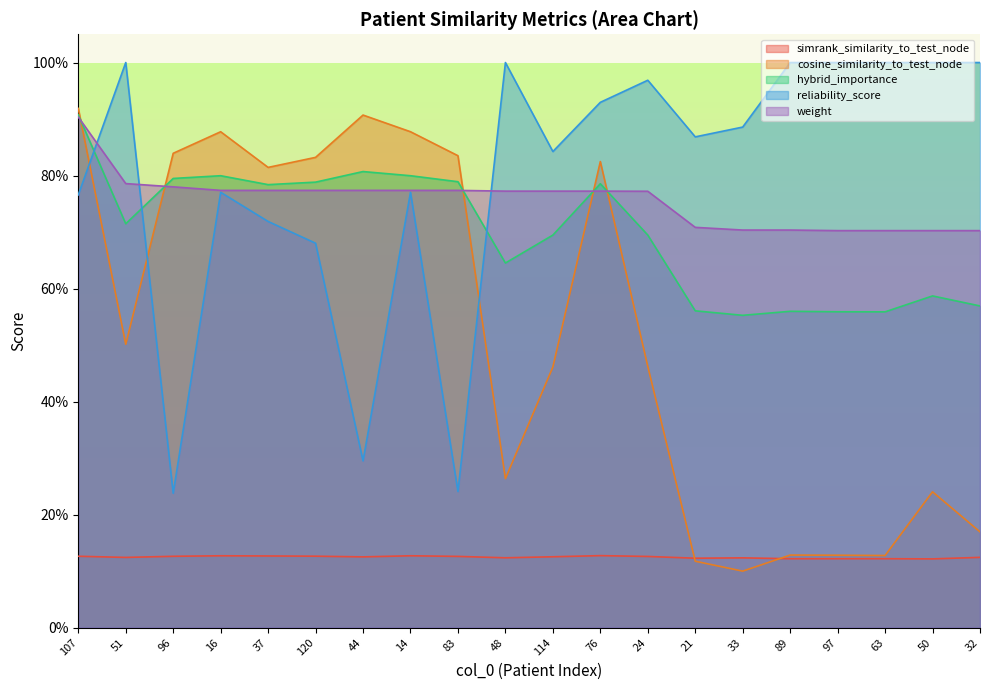

What is the highest value of the simrank_similarity_to_test_node series?

0.1